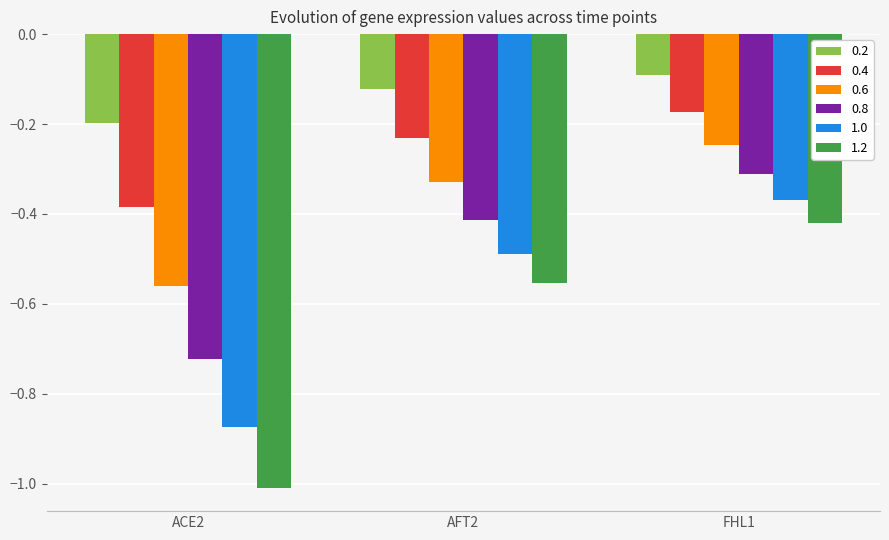

Count the number of data series in this chart.

6